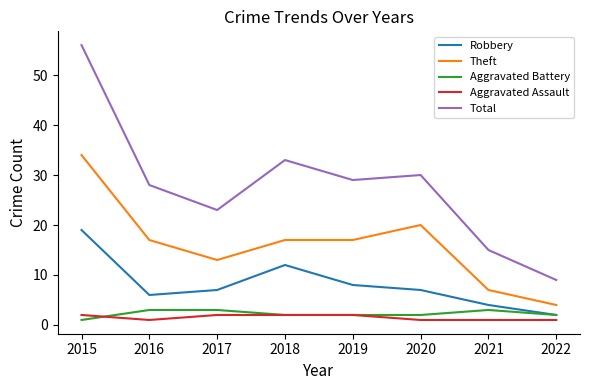

Between 2019 and 2022, which series saw the biggest shift?

Total